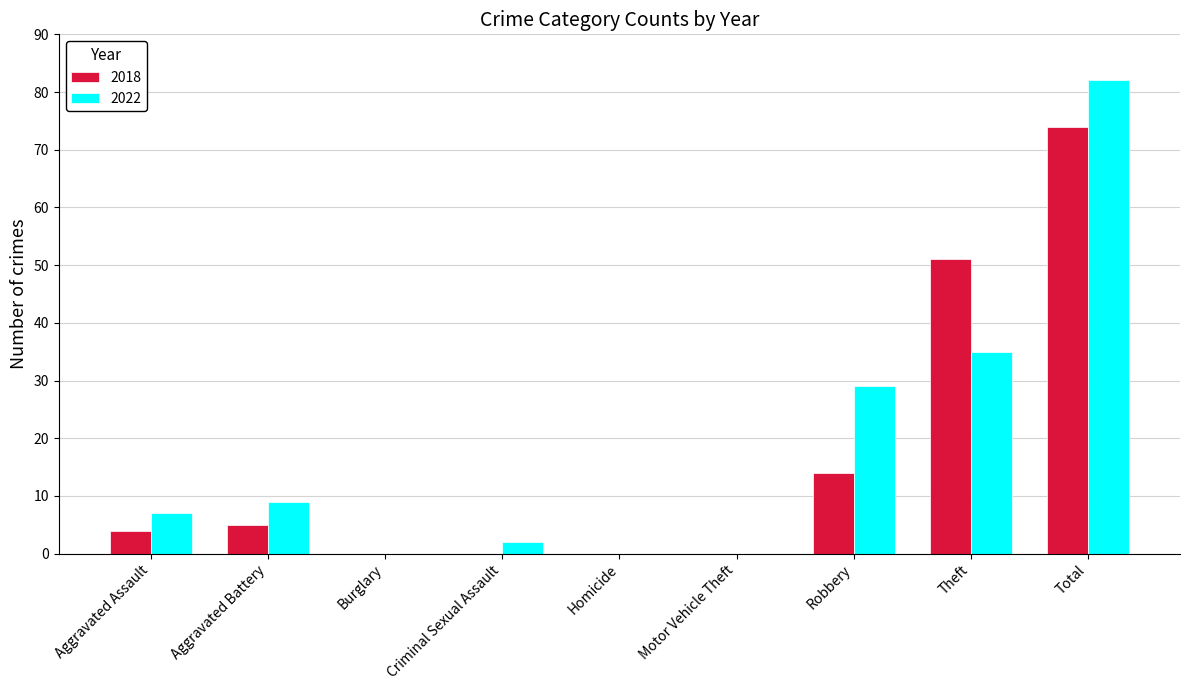

The value of 2018 at Robbery is 3. True or false?

False